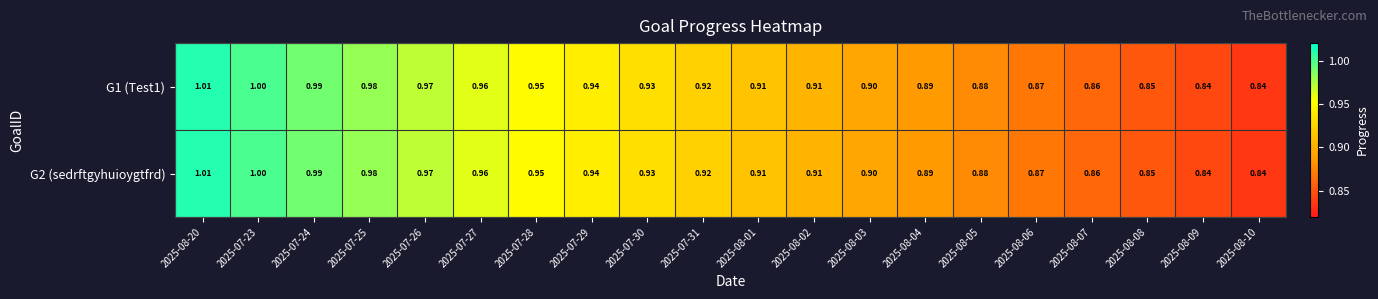

Is the value of G2 (sedrftgyhuioygtfrd) at 2025-08-01 greater than the value of G1 (Test1) at 2025-07-27?

No